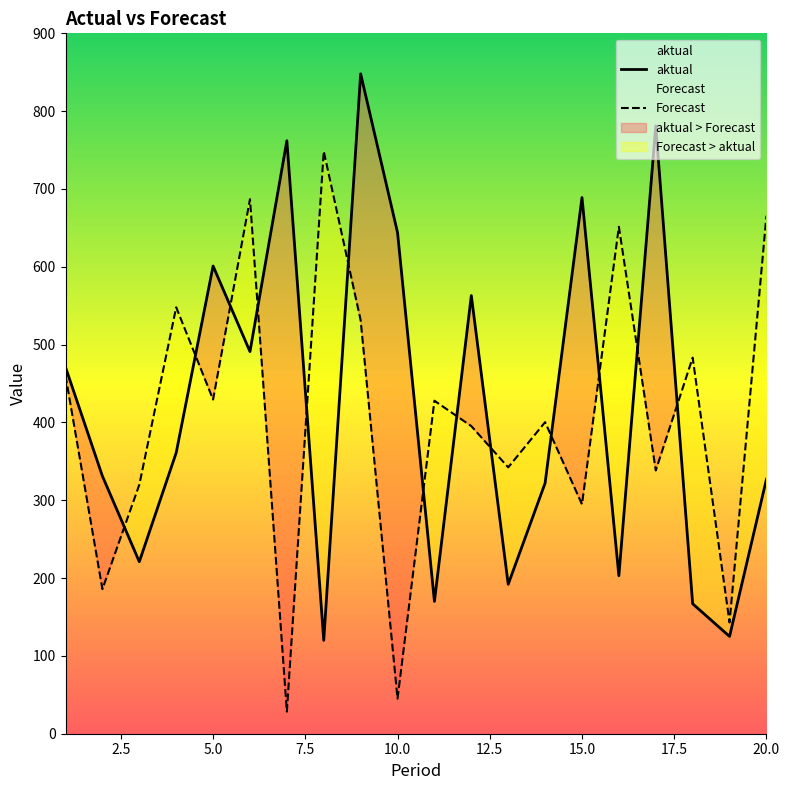

Read the Forecast value at 15.0.

294.8